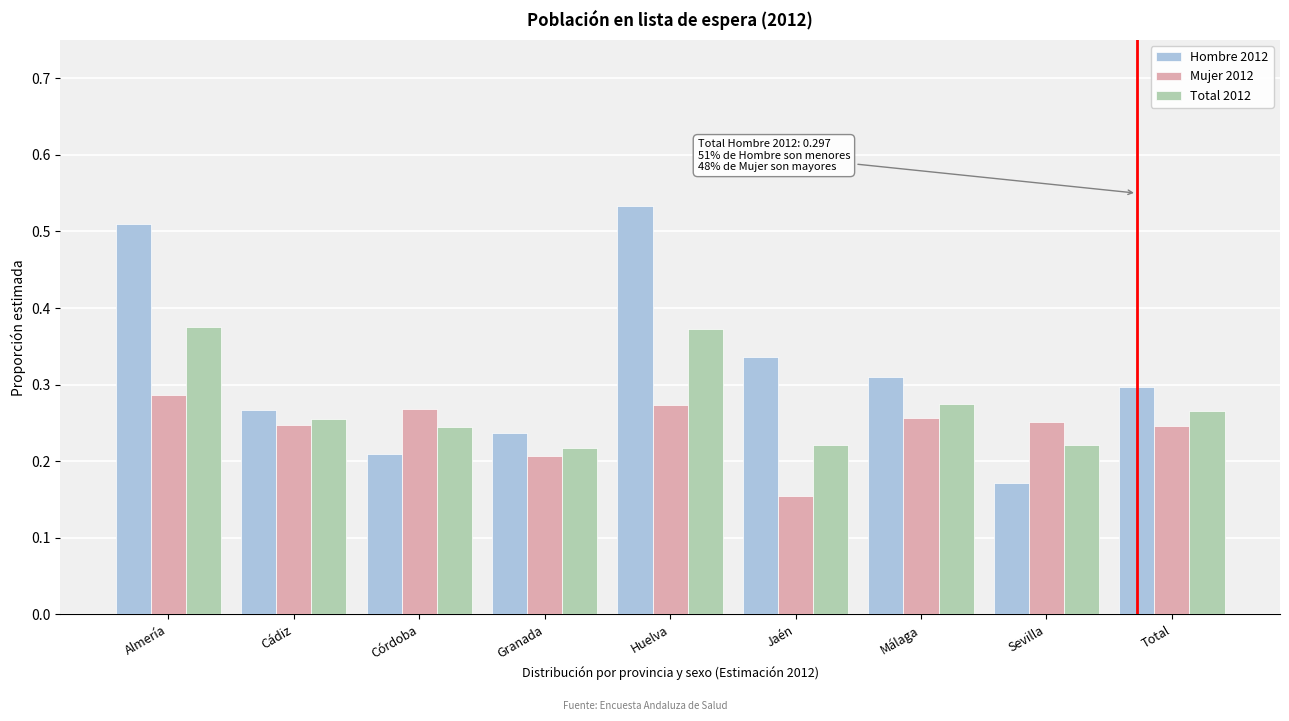

Where is Hombre 2012 nearest to the value 0?

Sevilla